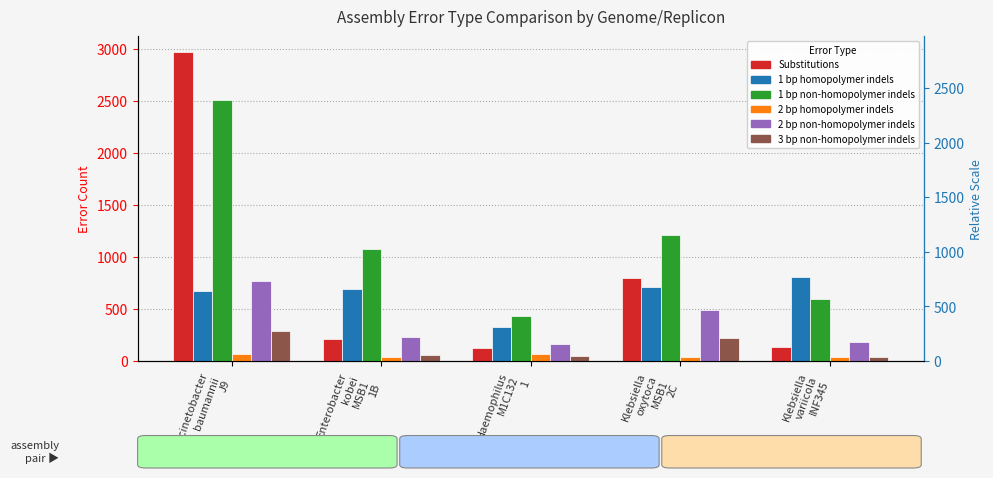

What position from the right is Haemophilus
M1C132
1?

3